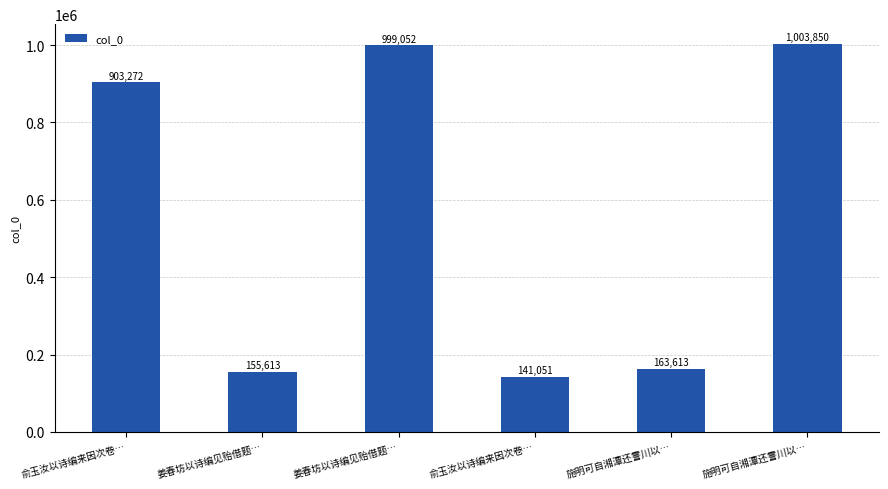

Does the chart contain any negative values?

No